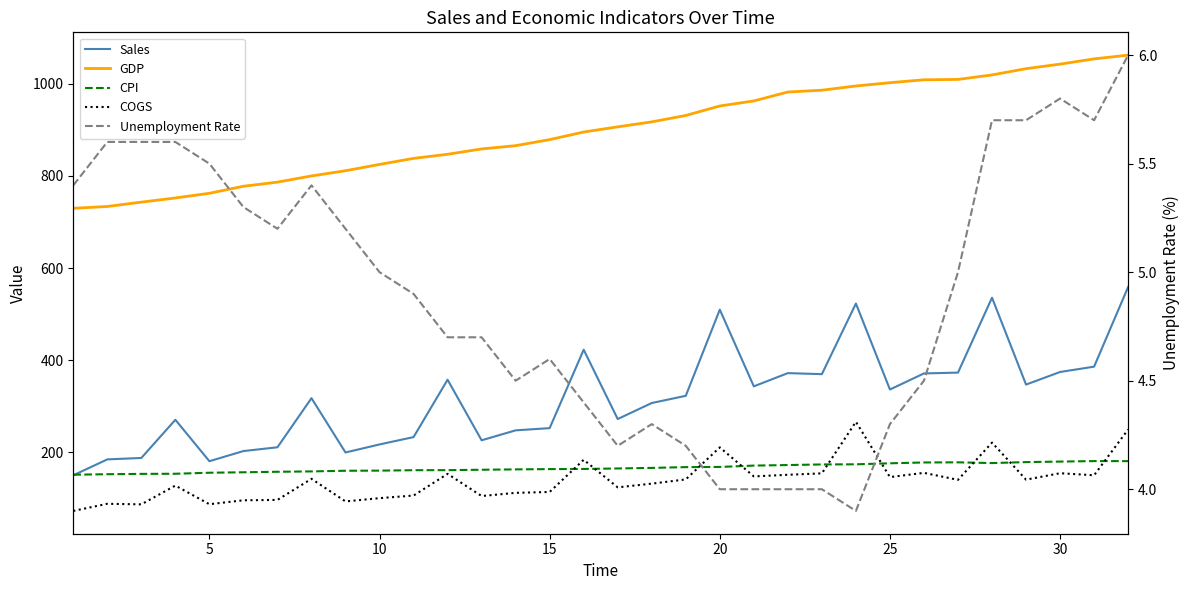

How many values in the CPI series exceed 165?

15